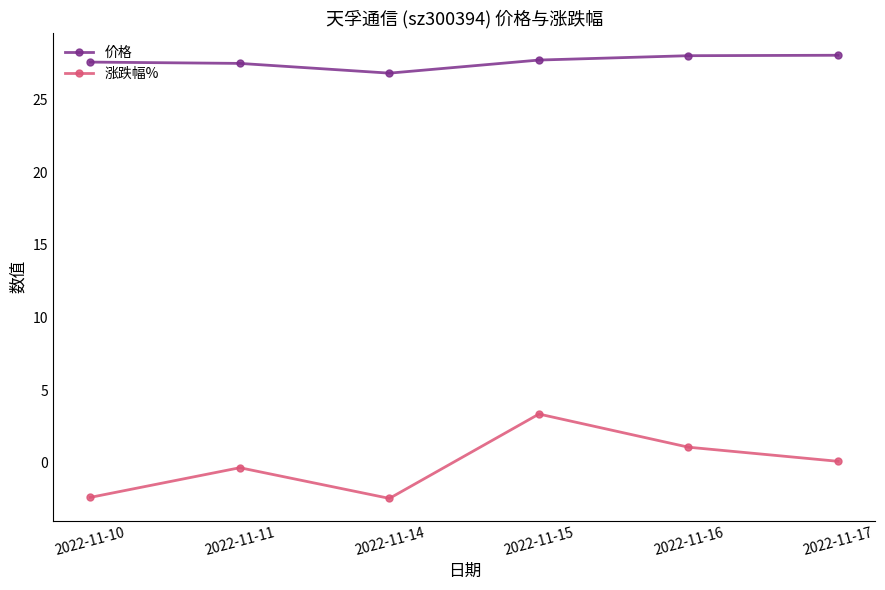

Where does the 价格 series first go above 27?

2022-11-10